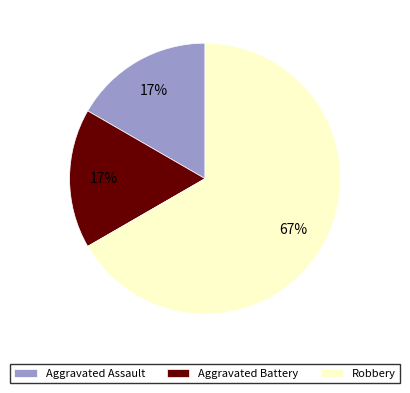

To the nearest percent, what is the difference between the Robbery and Aggravated Battery slice percentages?

50%